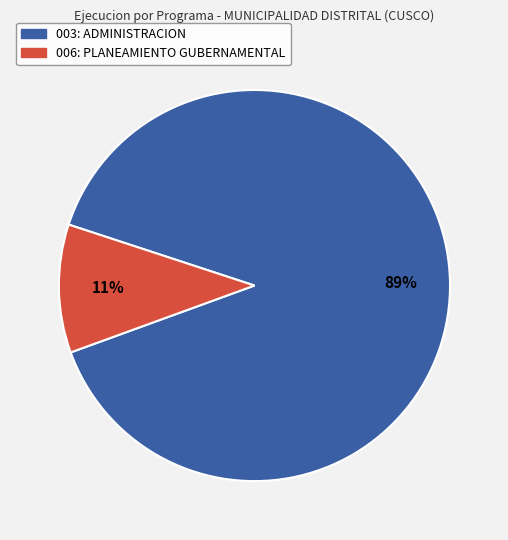

To the nearest percent, what percentage of the pie is 006: PLANEAMIENTO GUBERNAMENTAL?

11%